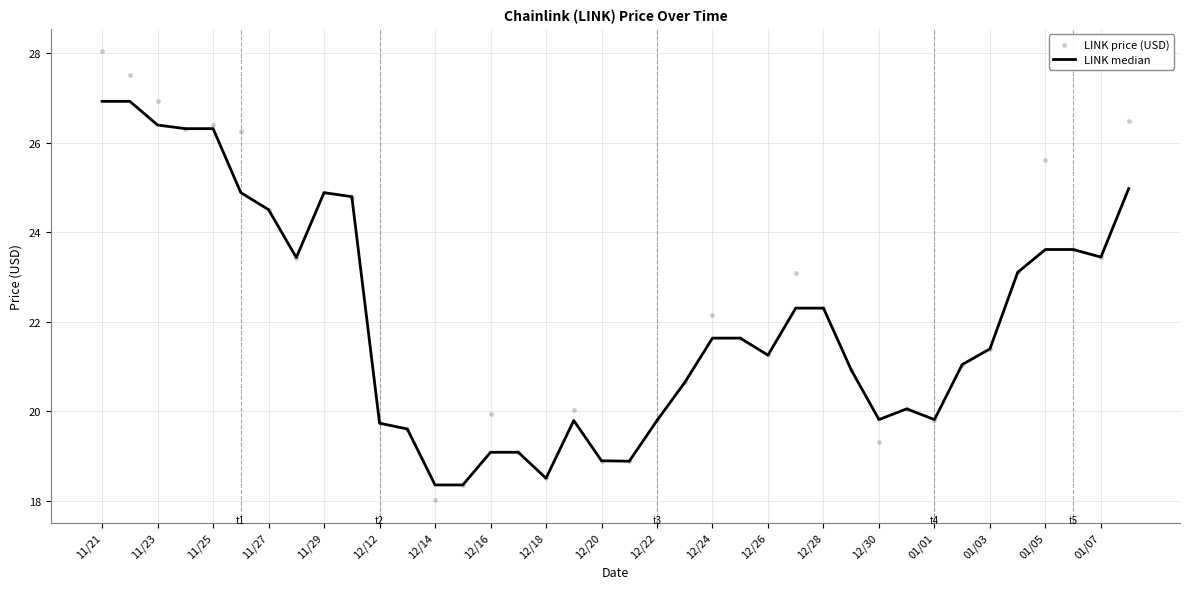

What are all the series names shown in the legend?

LINK median, LINK price (USD)